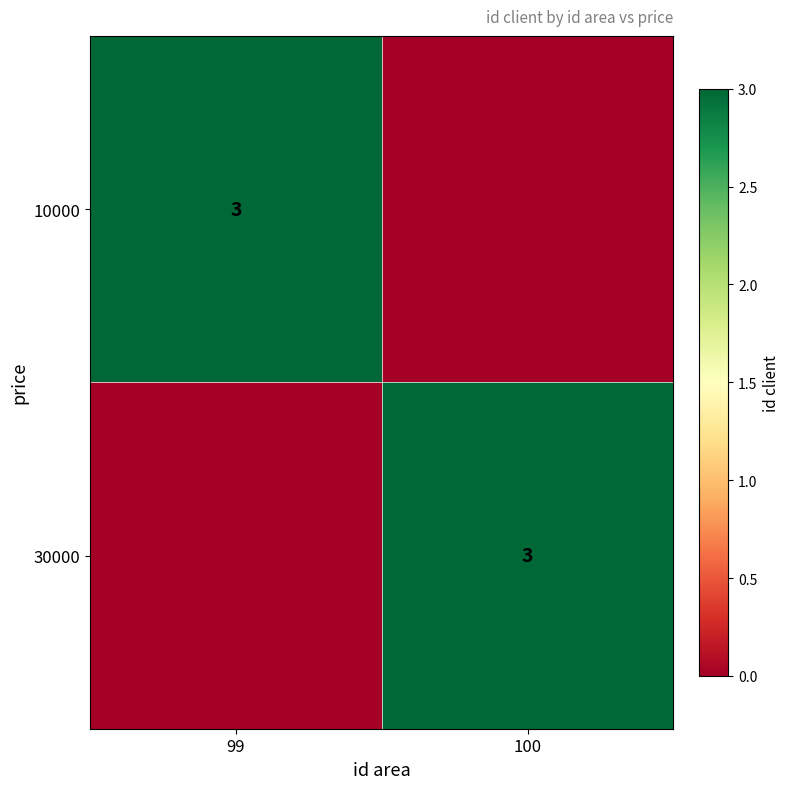

The 10000 series shows 5 at 99. True or false?

False